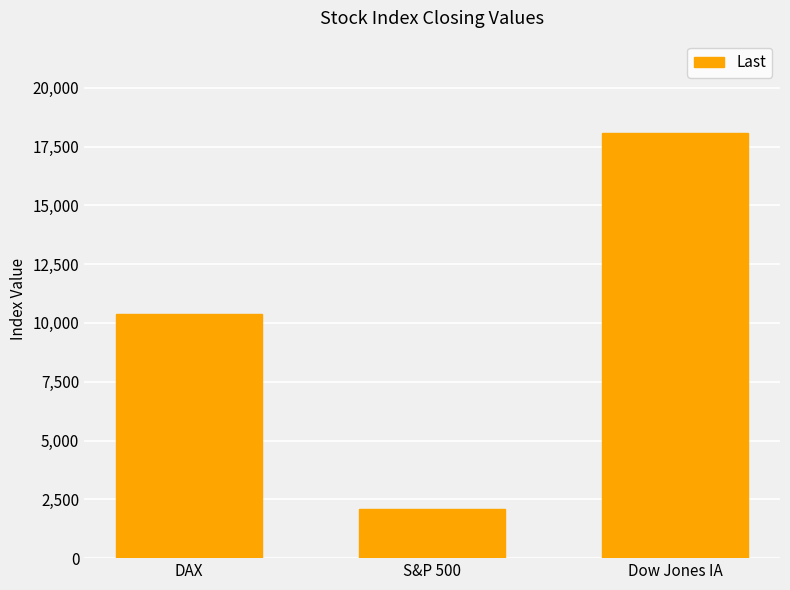

What is the value of the 1st bar from the left?

10366.5